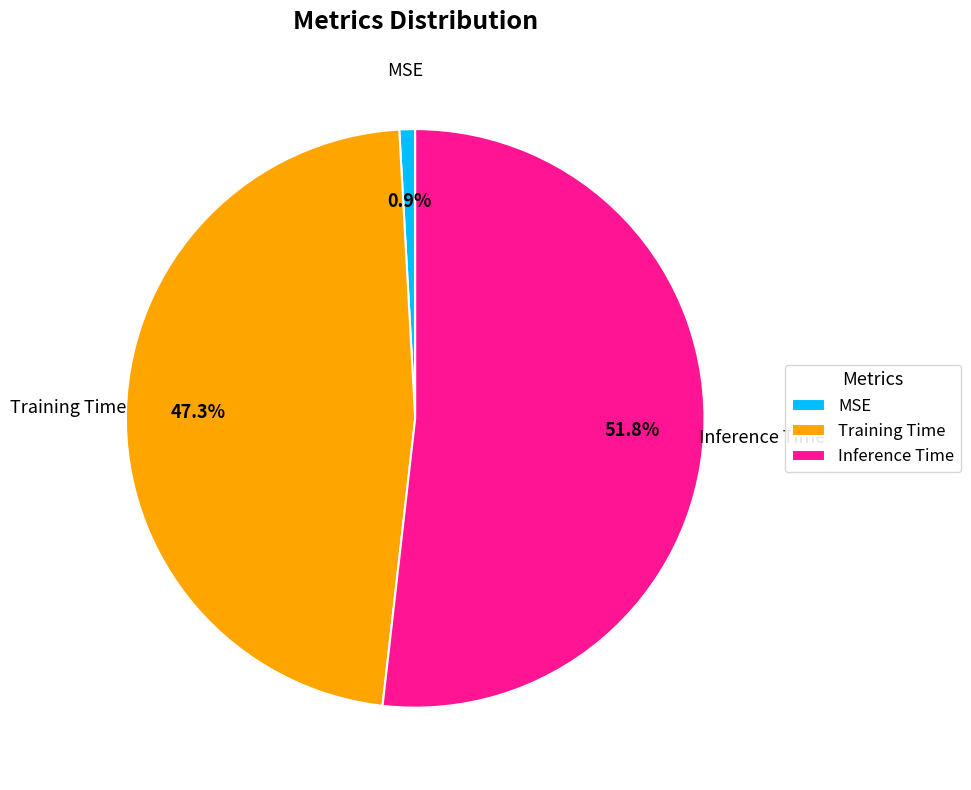

Is it true that Training Time is 47% of the pie?

True